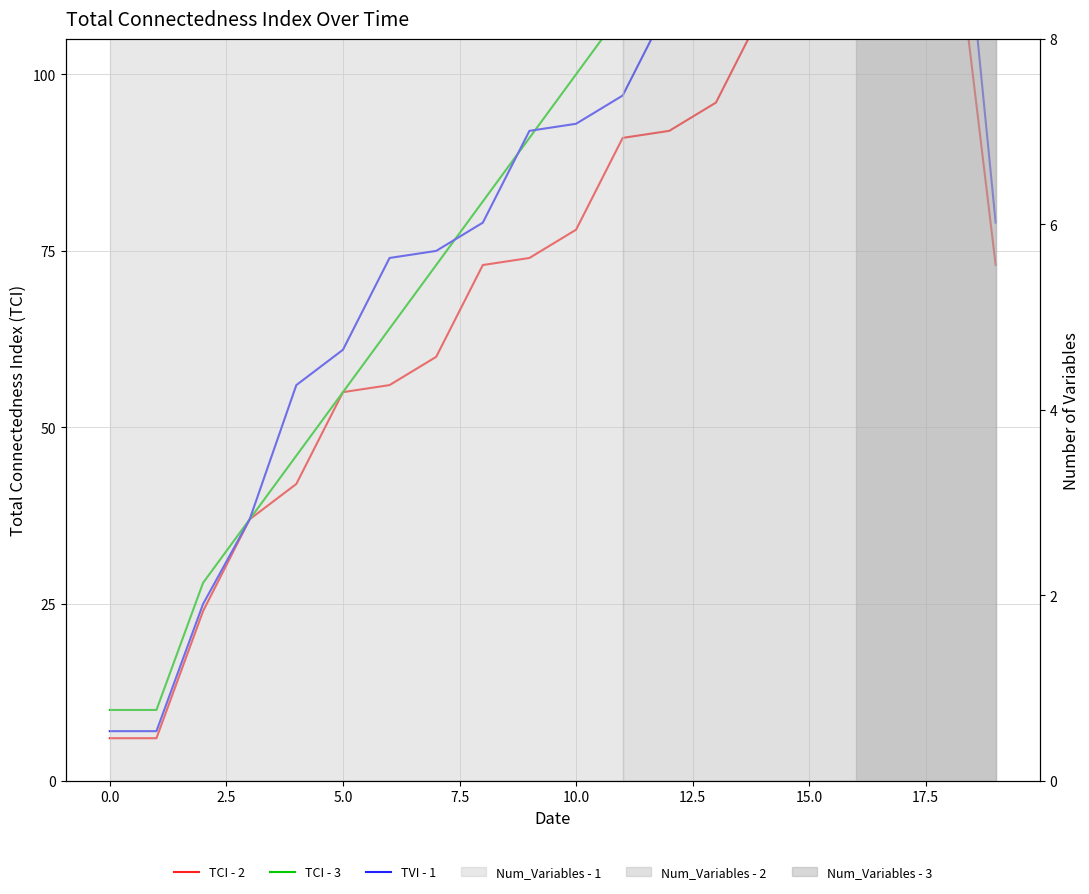

At which category is the sum across all series the highest?

18